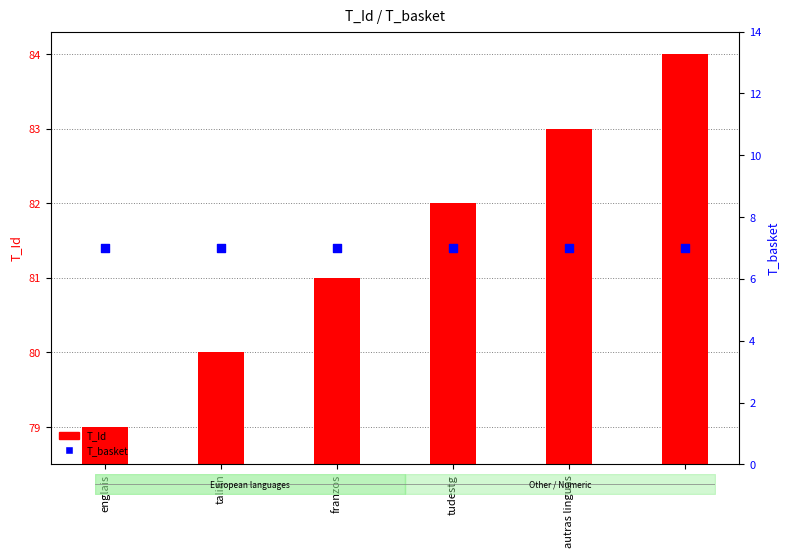

Which series has the largest Y range (max minus min)?

T_Id